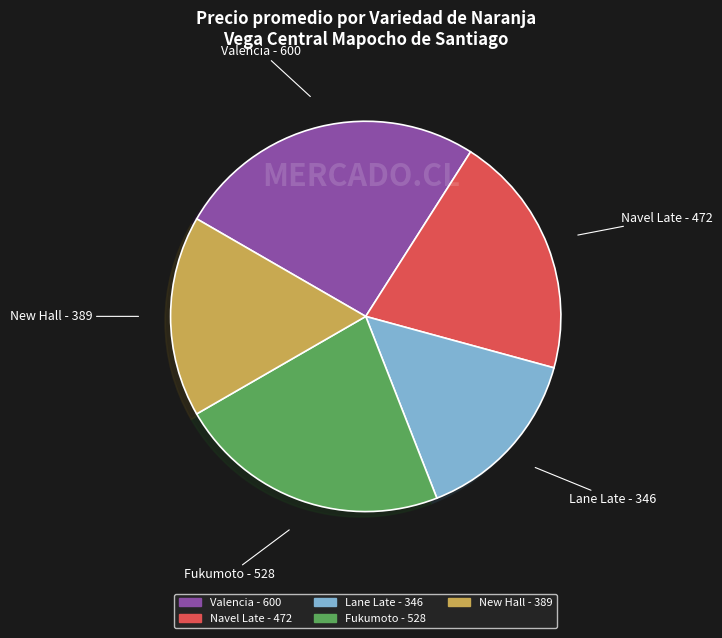

How many segments does this pie chart have?

5